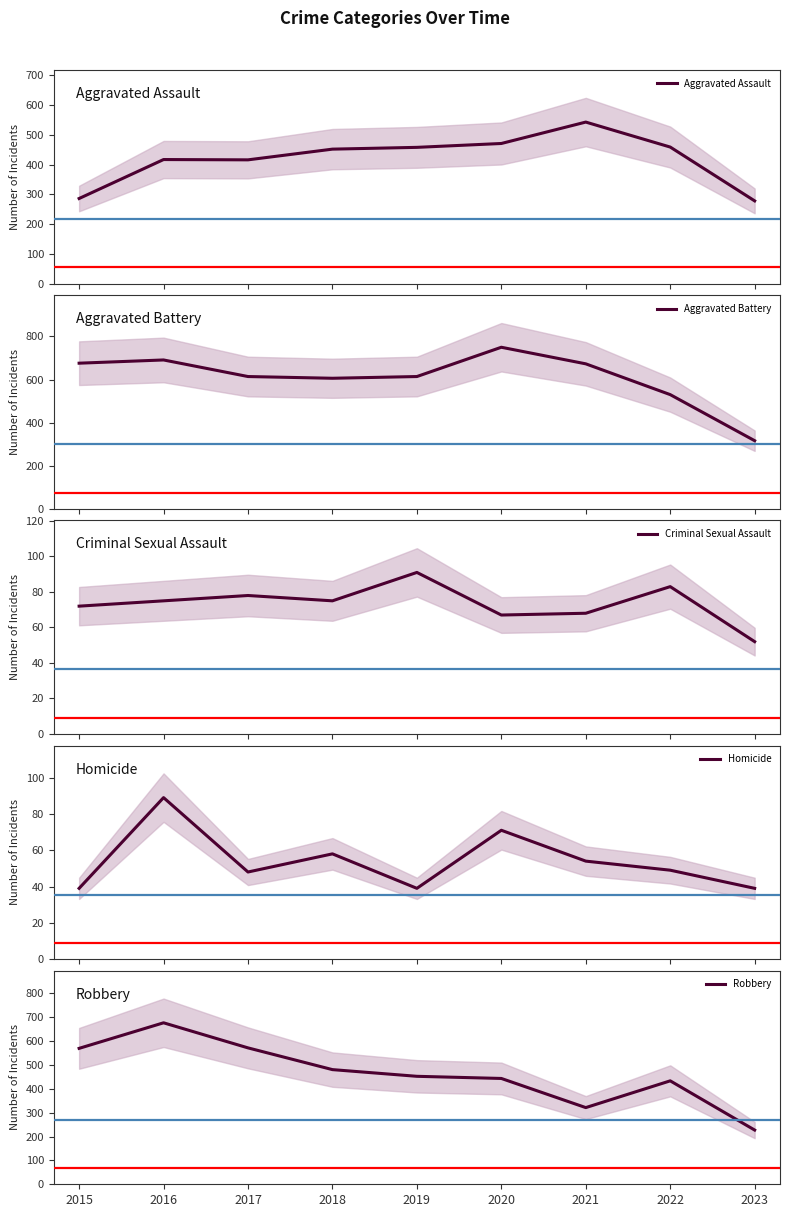

How many values in the Criminal Sexual Assault series exceed 75?

3